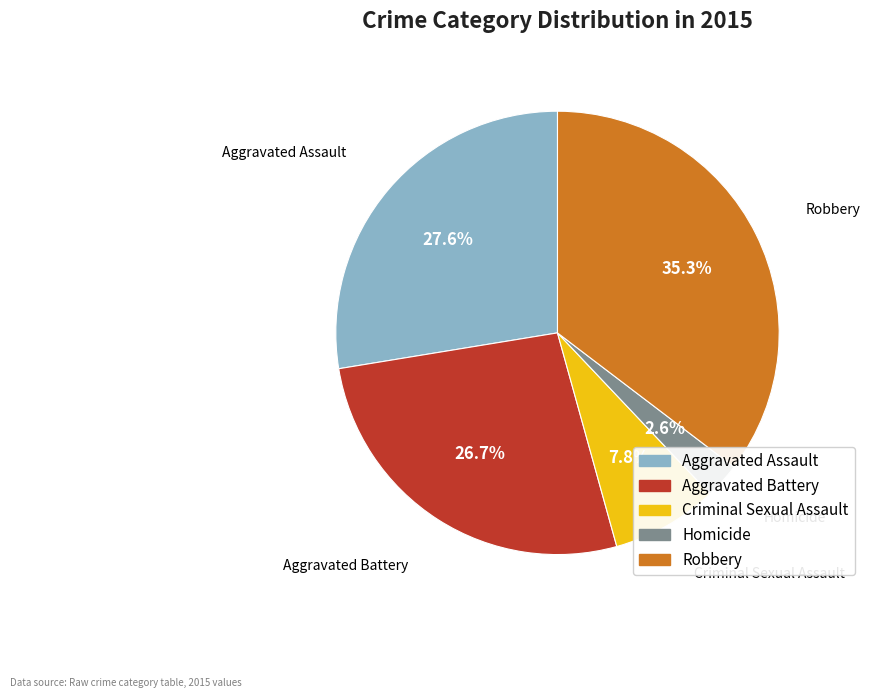

What is the ratio of the value at Aggravated Assault to the value at Robbery?

0.8